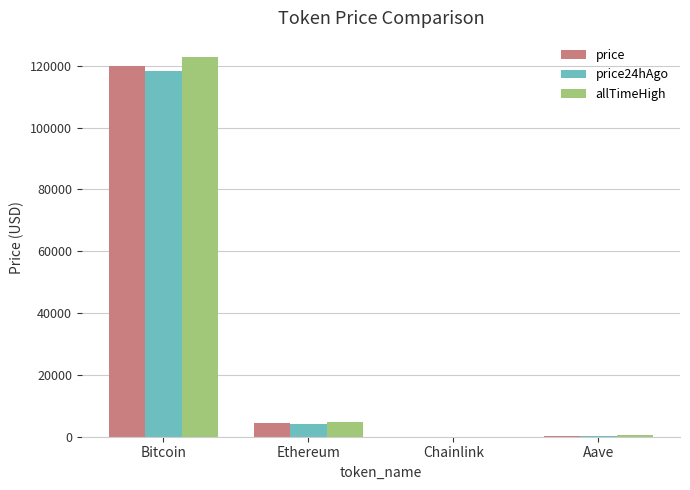

How many values in the price24hAgo series exceed 4172?

2